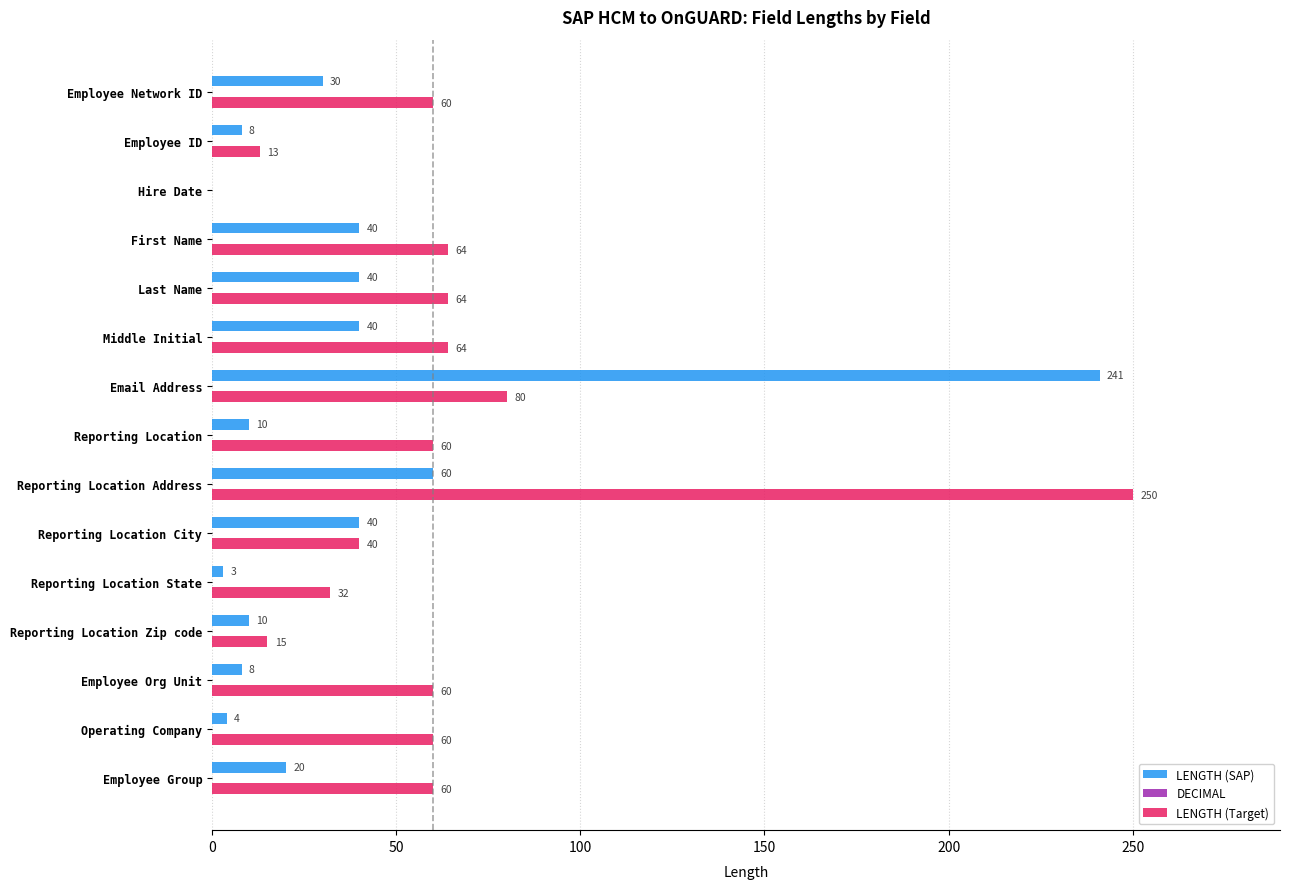

At which category is the sum across all series the highest?

Email Address